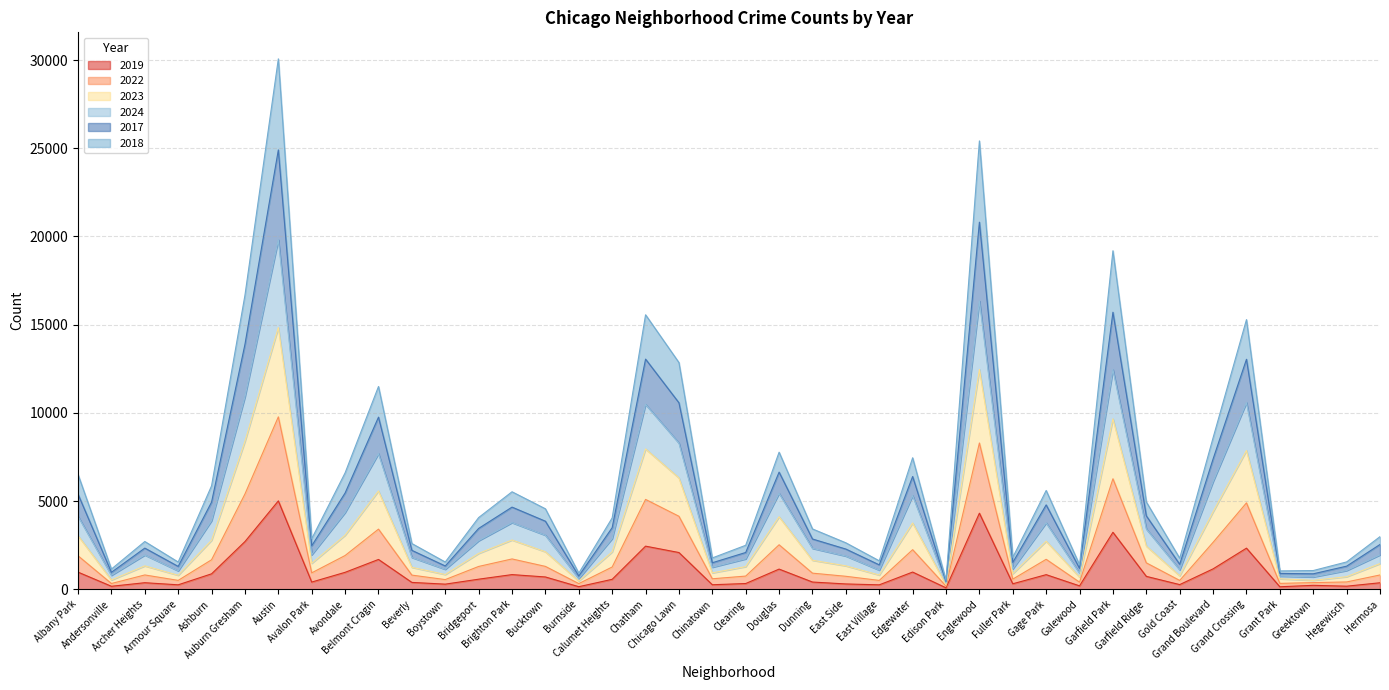

Which series has the widest spread of values?

2017